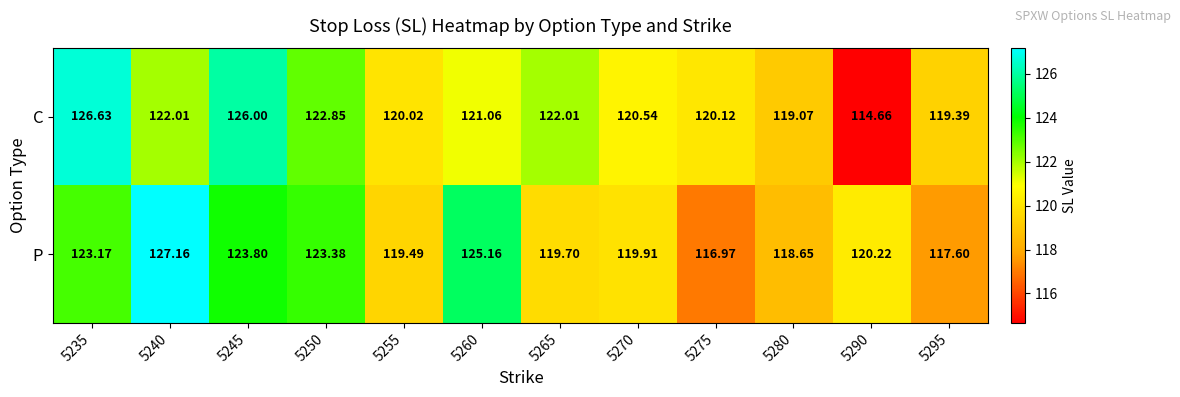

Which series changed the most between 5270 and 5280?

C